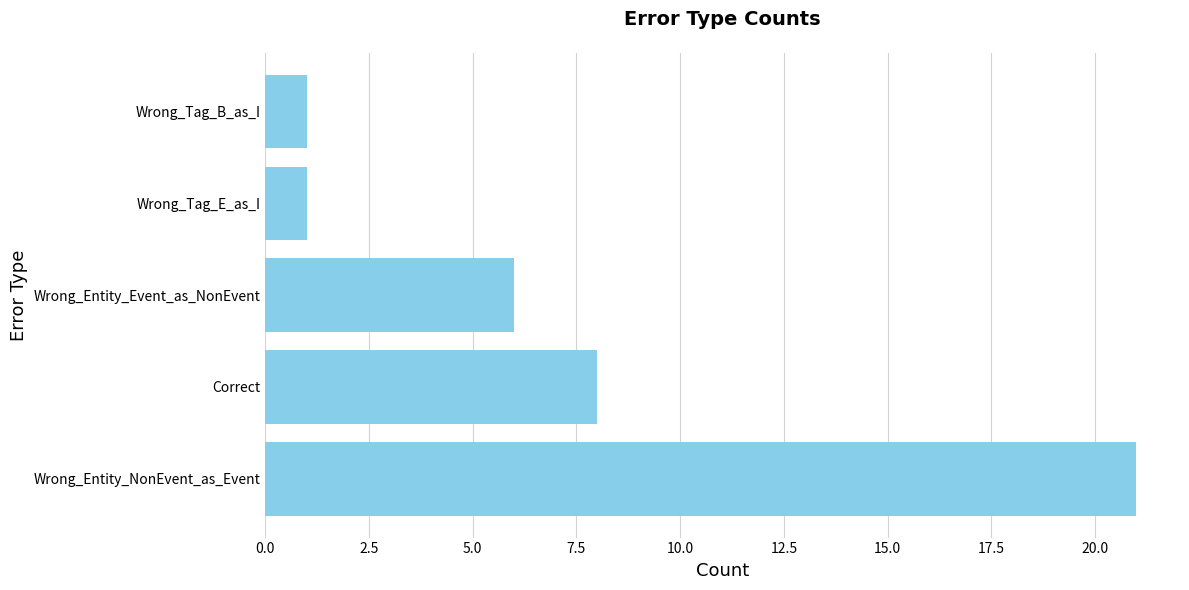

The value at Wrong_Entity_NonEvent_as_Event is 8. True or false?

False